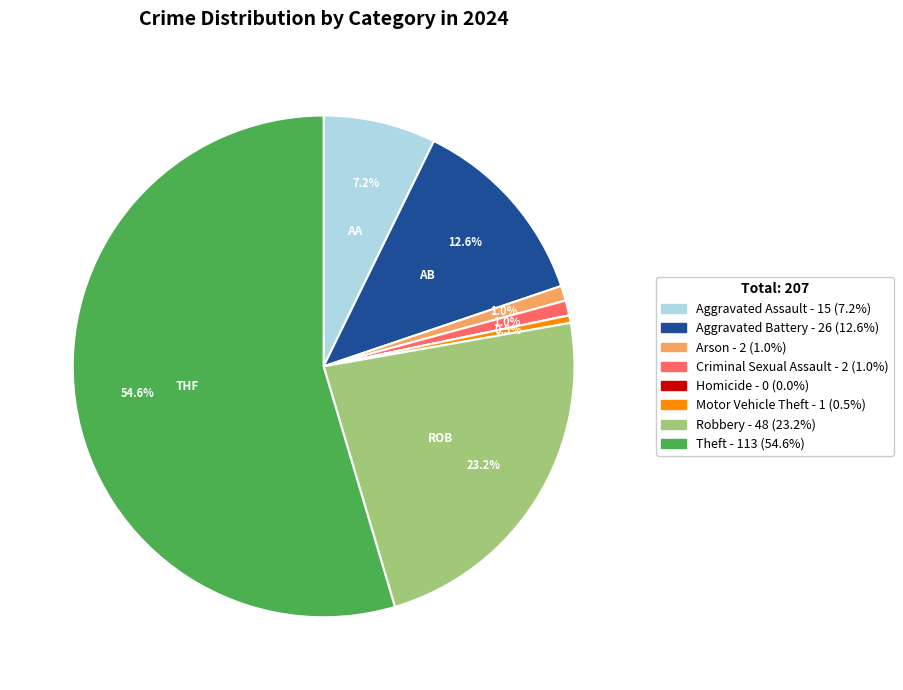

To the nearest percent, what is the average slice percentage?

12%